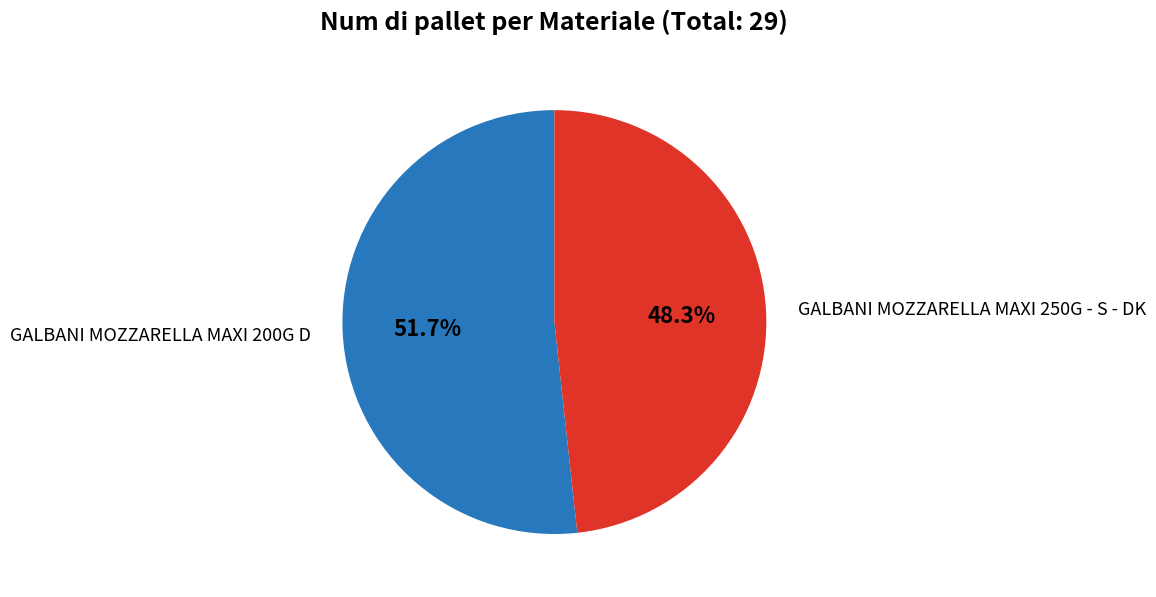

Is there any slice that represents more than half of the pie?

Yes